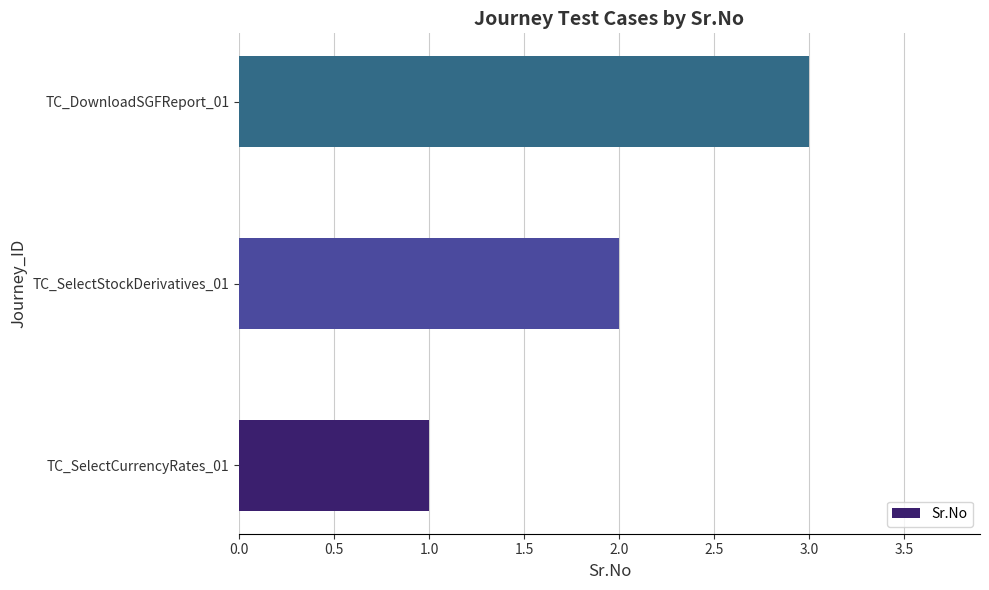

Rank the categories by value from lowest to highest.

TC_SelectCurrencyRates_01, TC_SelectStockDerivatives_01, TC_DownloadSGFReport_01